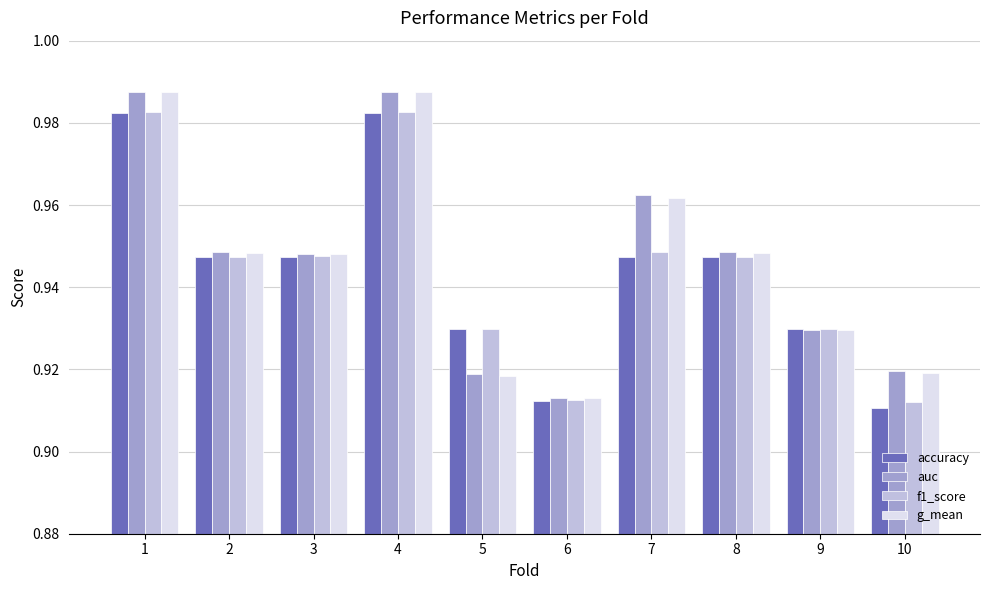

At which label does auc reach its minimum?

6